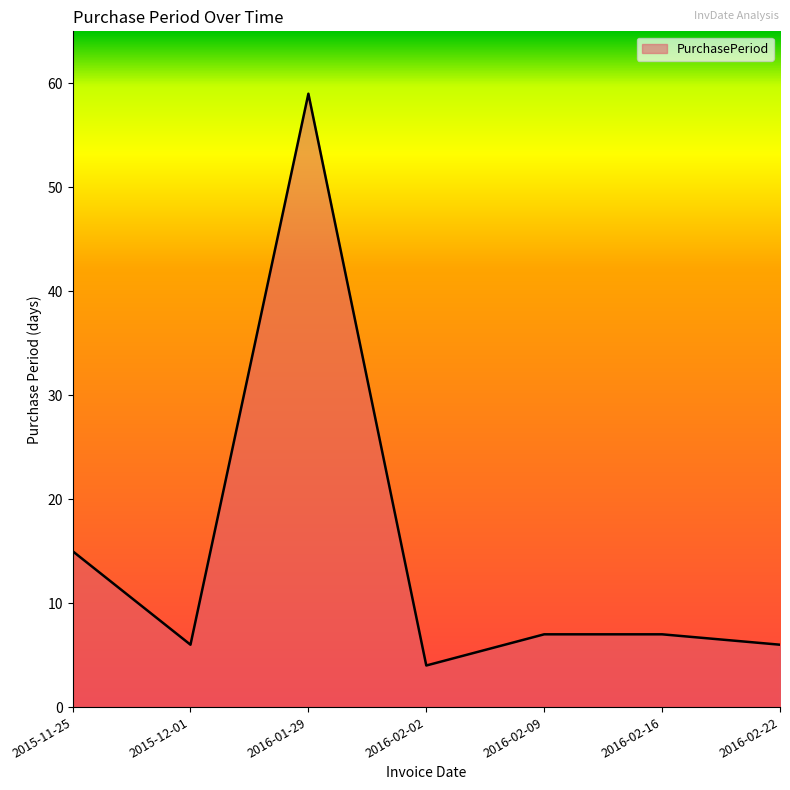

Where is the data nearest to the value 31?

2015-11-25